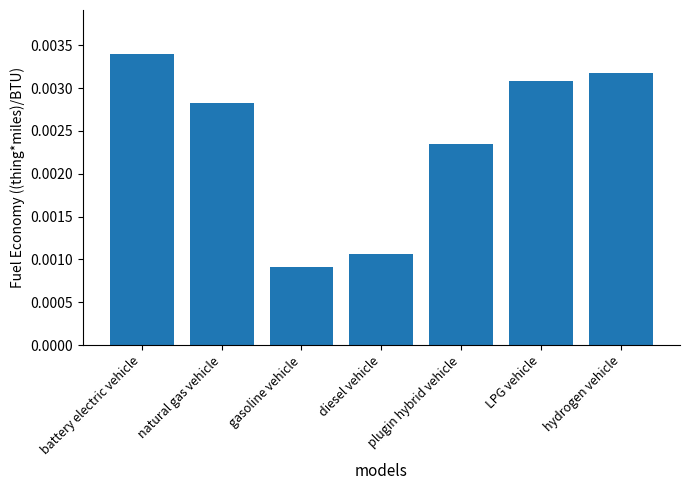

Which category has the highest value across all series?

battery electric vehicle